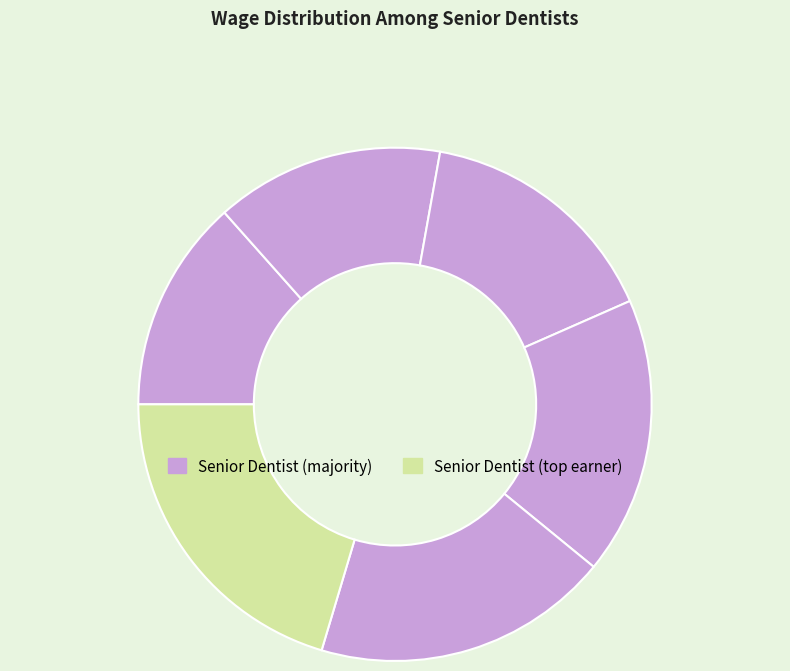

How many segments does this pie chart have?

6